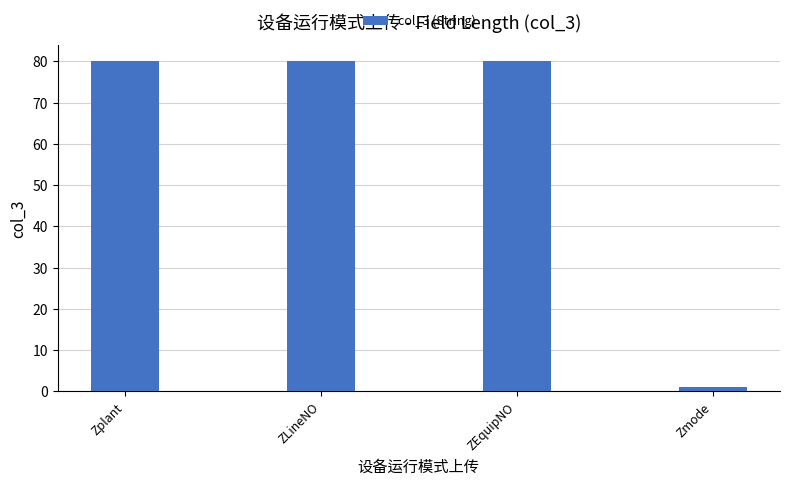

Reading left to right, extract all data points from this chart.

Zplant=80	ZLineNO=80	ZEquipNO=80	Zmode=1